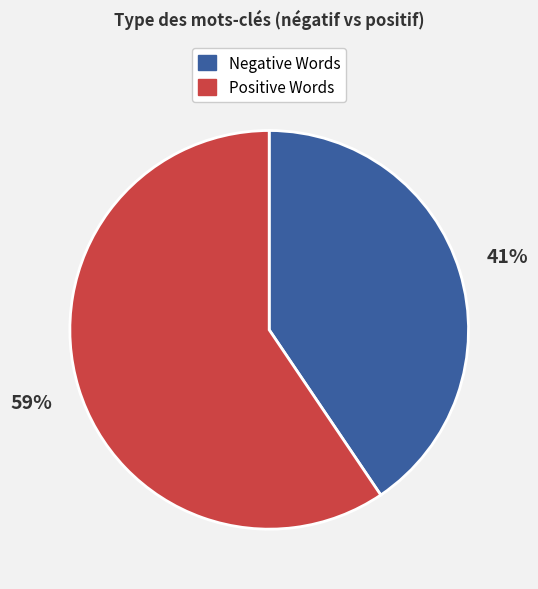

Is there any slice that represents more than half of the pie?

Yes